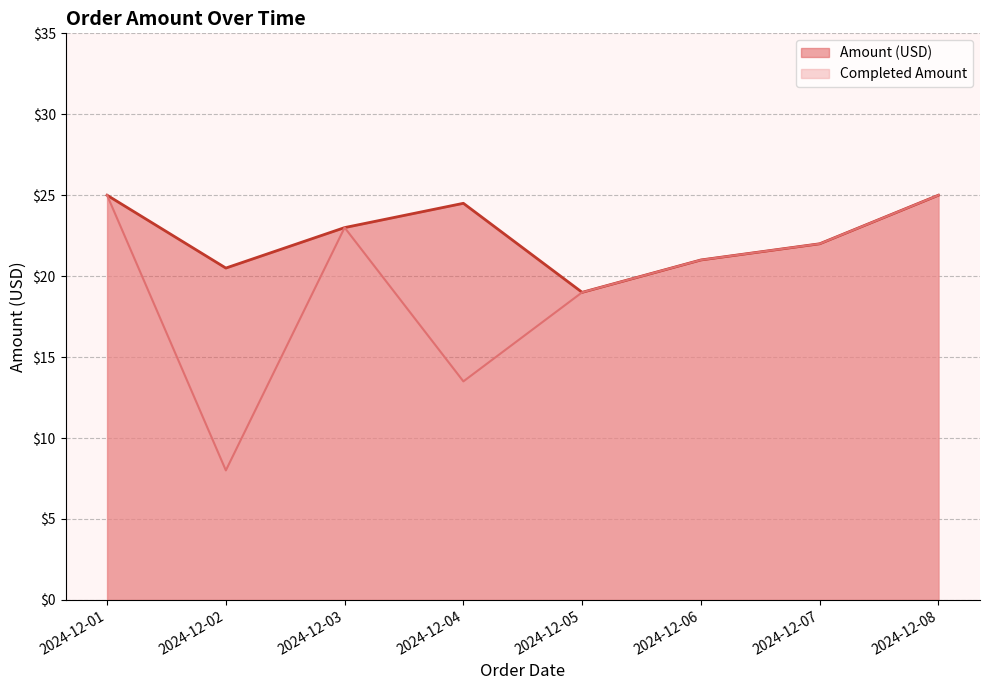

What is the difference between the second highest and second lowest values in the Completed Amount series?

11.5